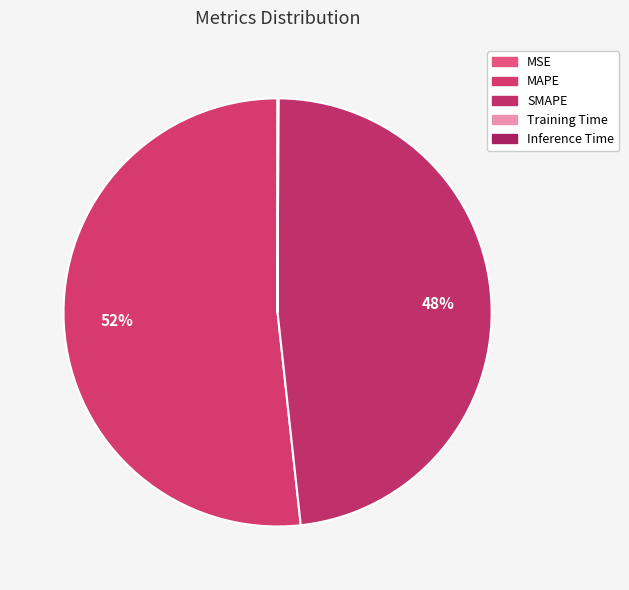

Does Inference Time account for over 50% of the chart?

No